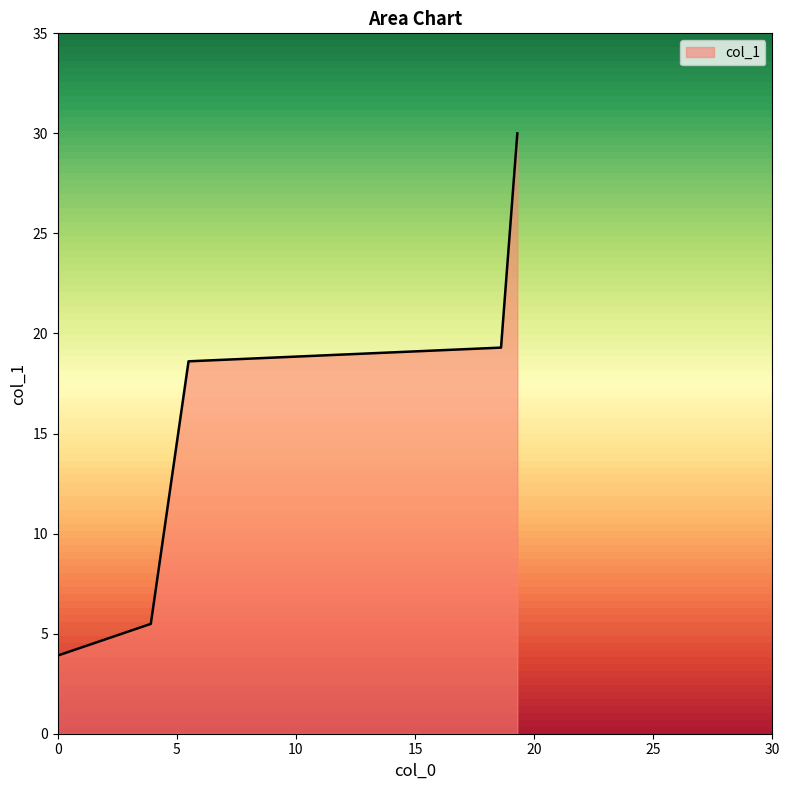

How many lines are shown in the chart?

1